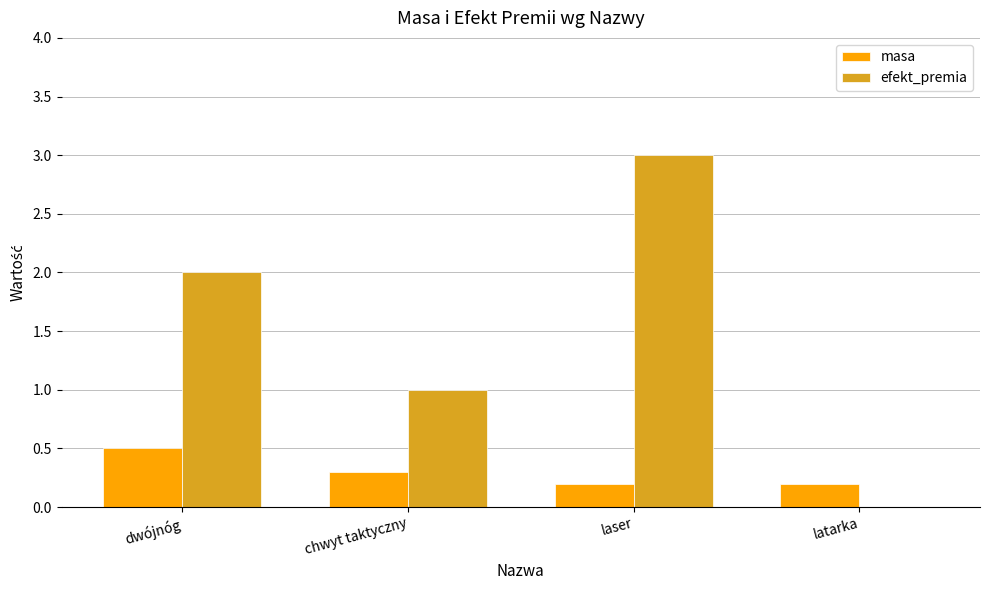

Reading left to right, what are all the values shown in this chart?

masa: 0.5	0.3	0.2	0.2
efekt_premia: 2.0	1.0	3.0	0.0